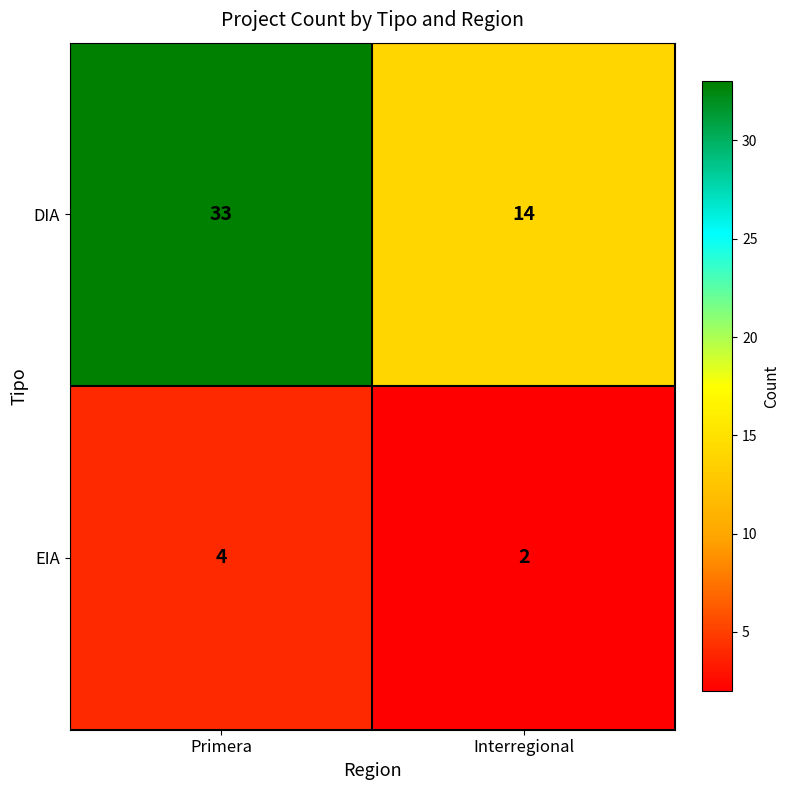

How many data points does each series have?

2